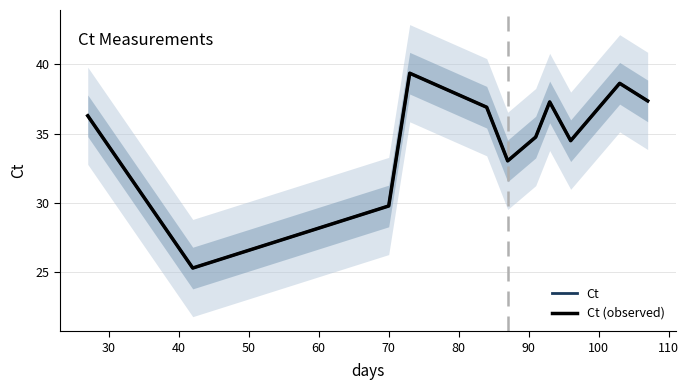

What is the average value of the Ct (observed) series?

34.8